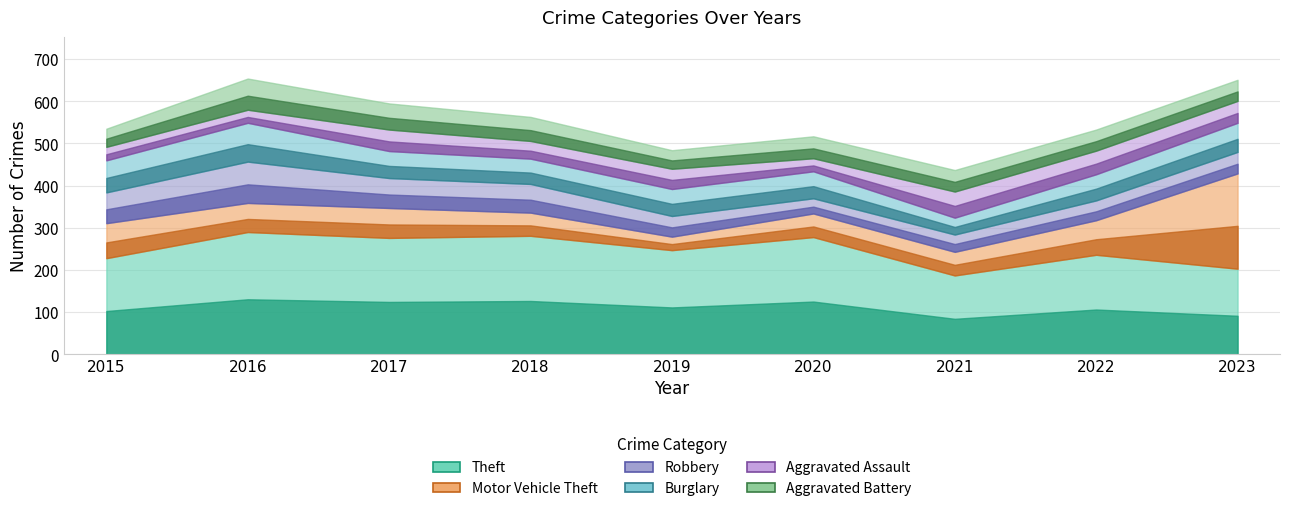

At which category does Burglary reach its first local valley?

2018